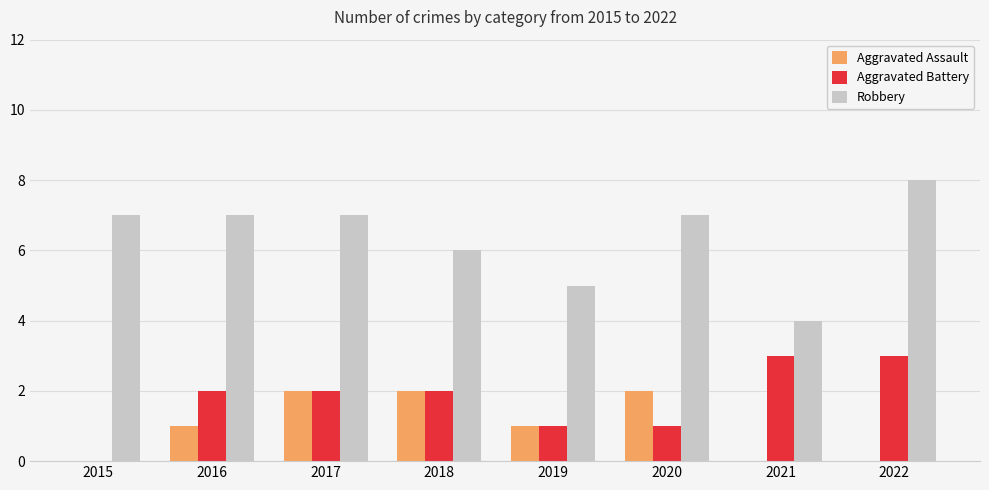

What is the maximum value shown in the chart?

8